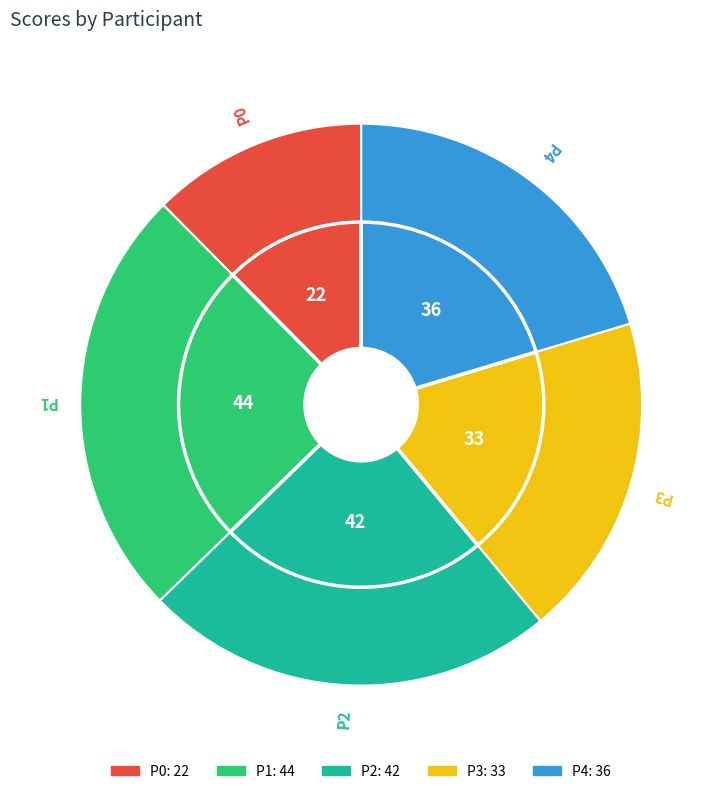

Which slice is the largest?

P1